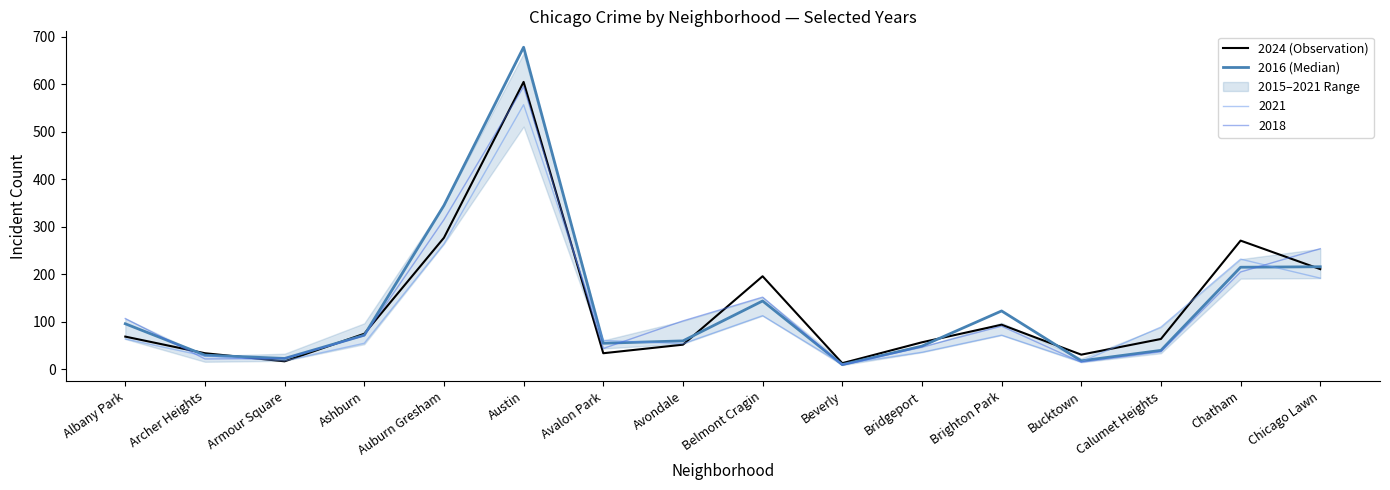

What is the difference between the 2024 (Observation) values at Armour Square and Avalon Park?

17